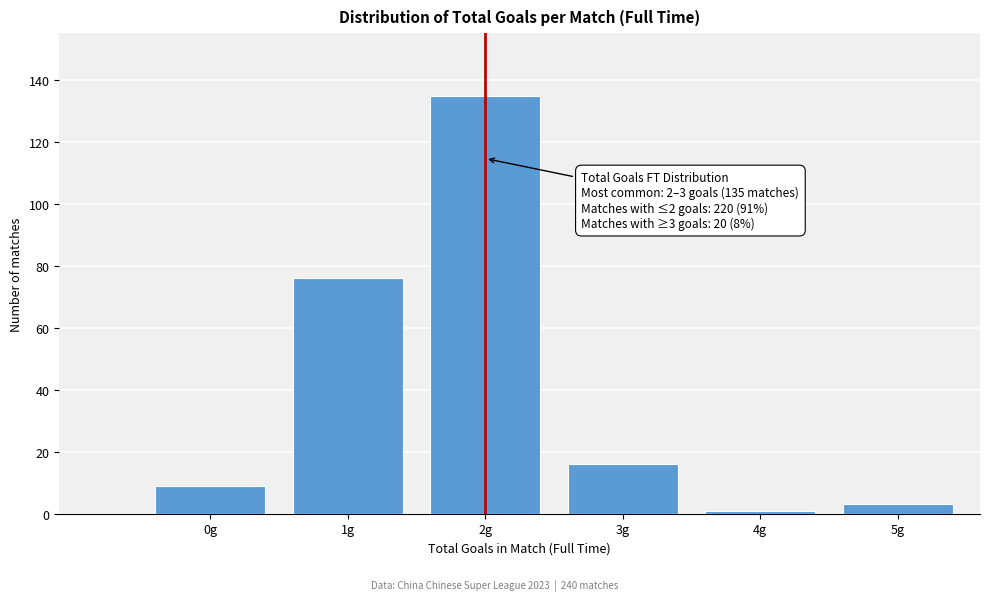

Reading right to left, transcribe all the data shown in this chart.

3	1	16	135	76	9